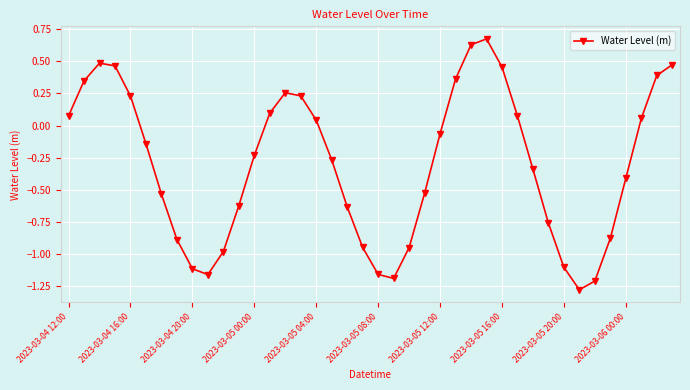

How many points are lower than both their immediate neighbors (excluding endpoints)?

3